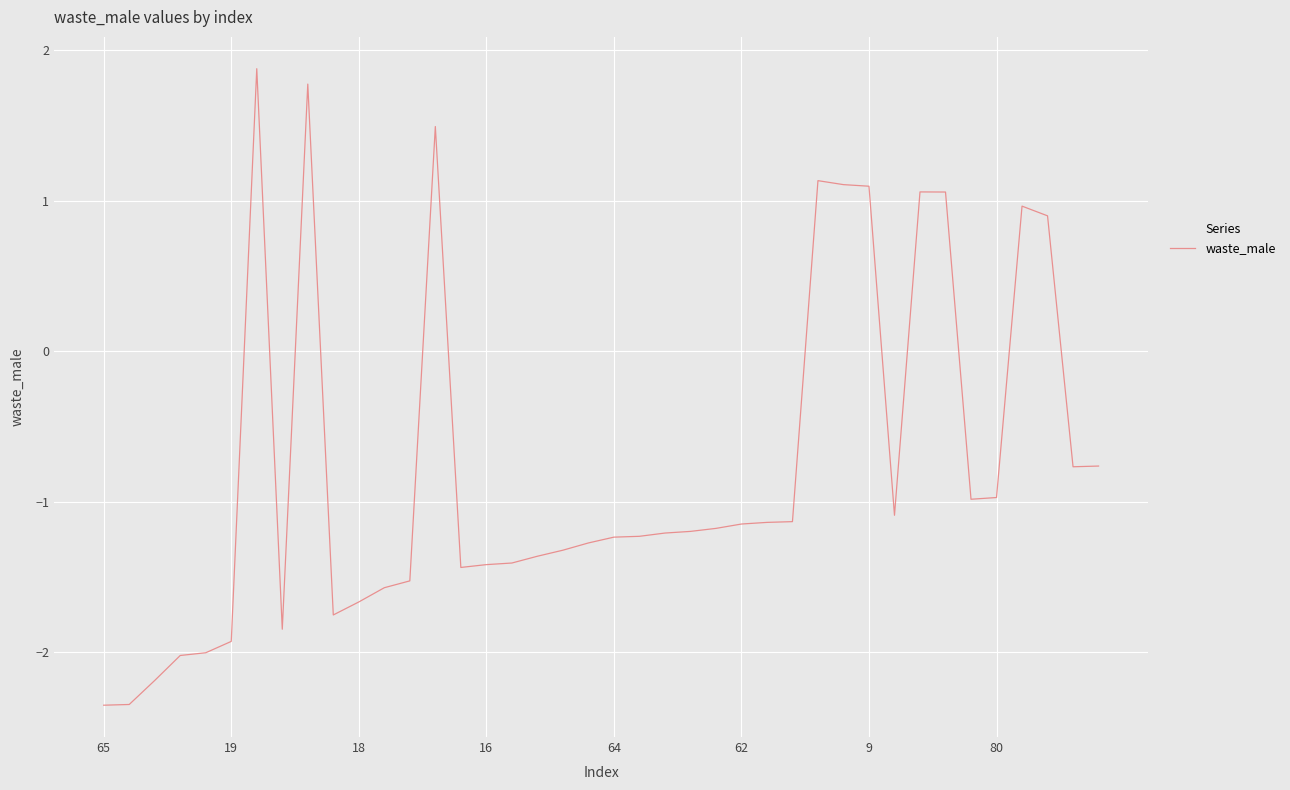

What is the difference between the maximum and minimum values?

4.2